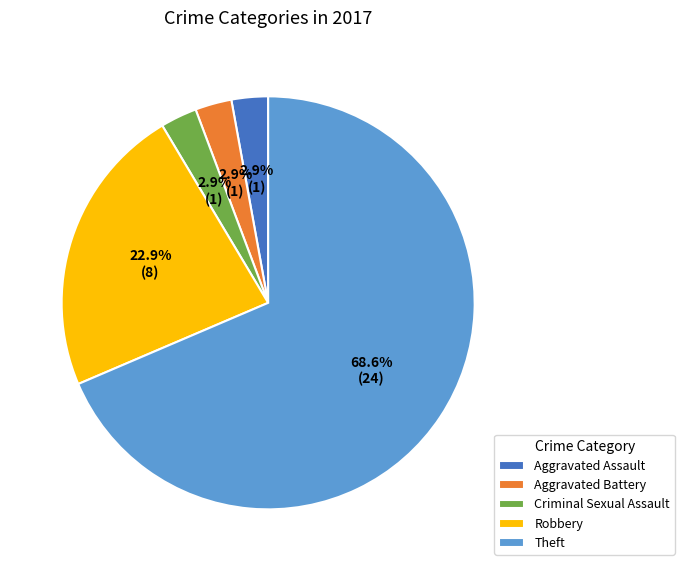

Which category has the biggest portion of the pie?

Theft